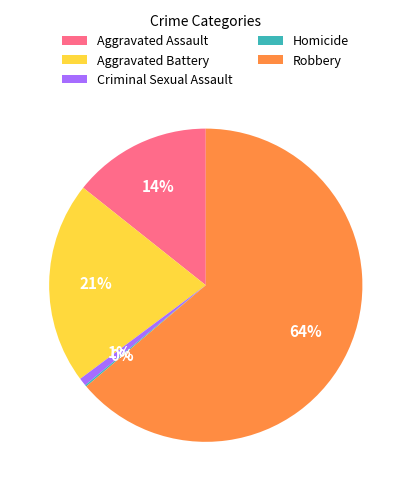

Does any single category account for the majority?

Yes